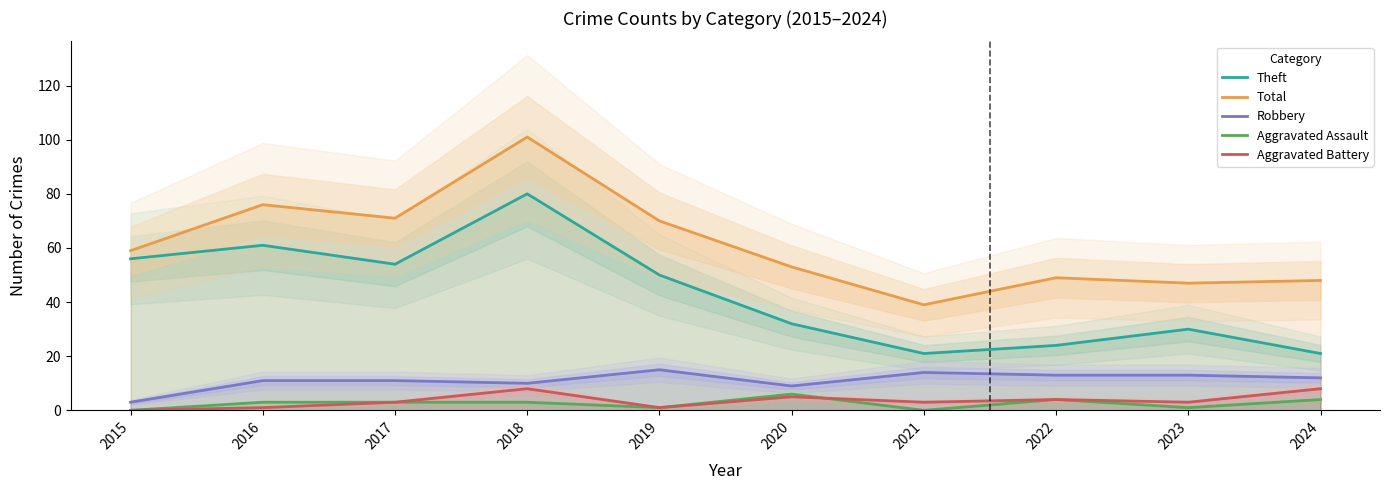

True or false: Aggravated Assault and Total intersect in this chart.

False